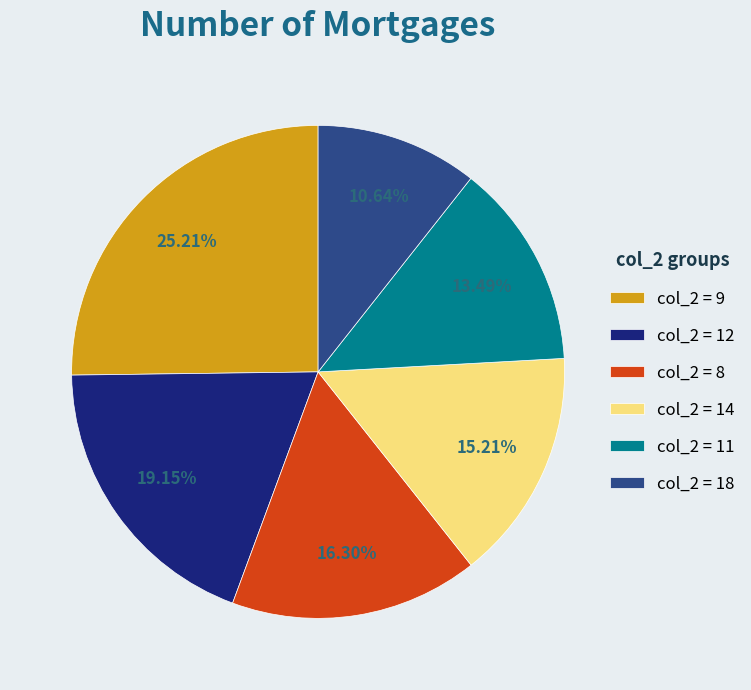

Combined, do col_2 = 8 and col_2 = 11 account for over 50%?

No